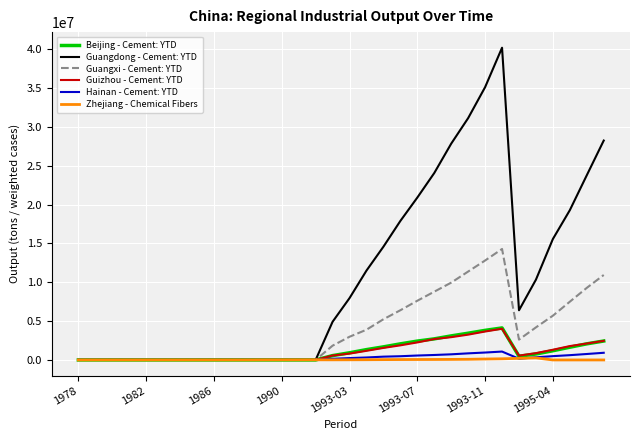

What is the highest value of the Guangdong - Cement: YTD series?

40211100